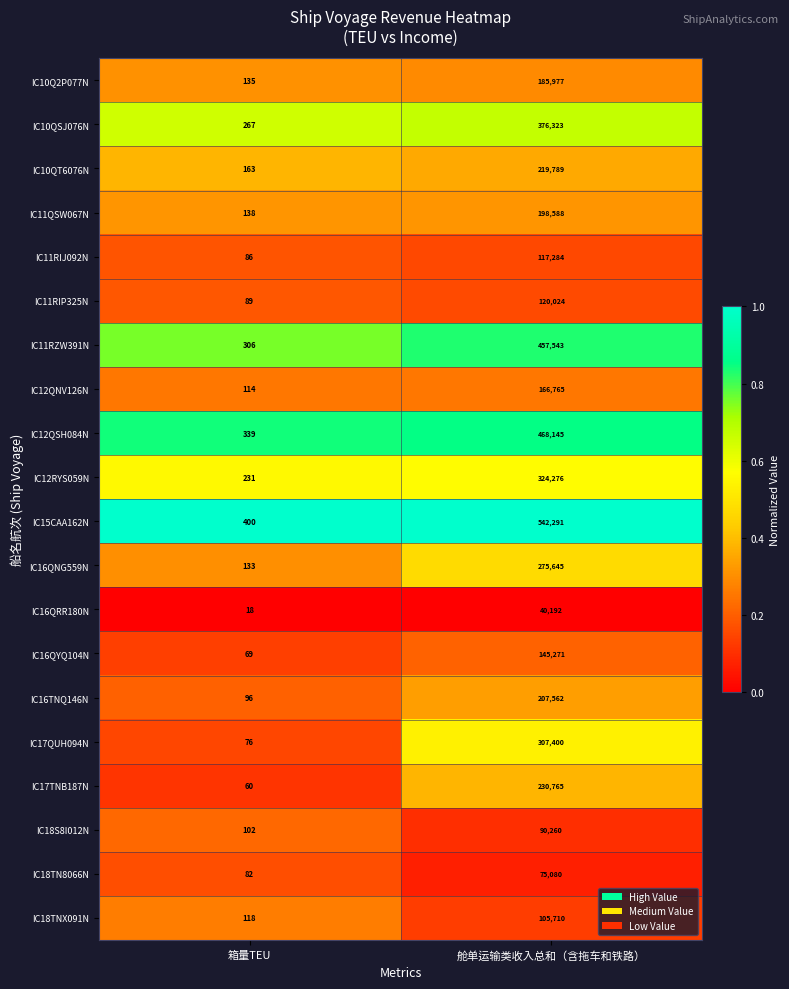

Which series has the largest total across all categories?

IC15CAA162N